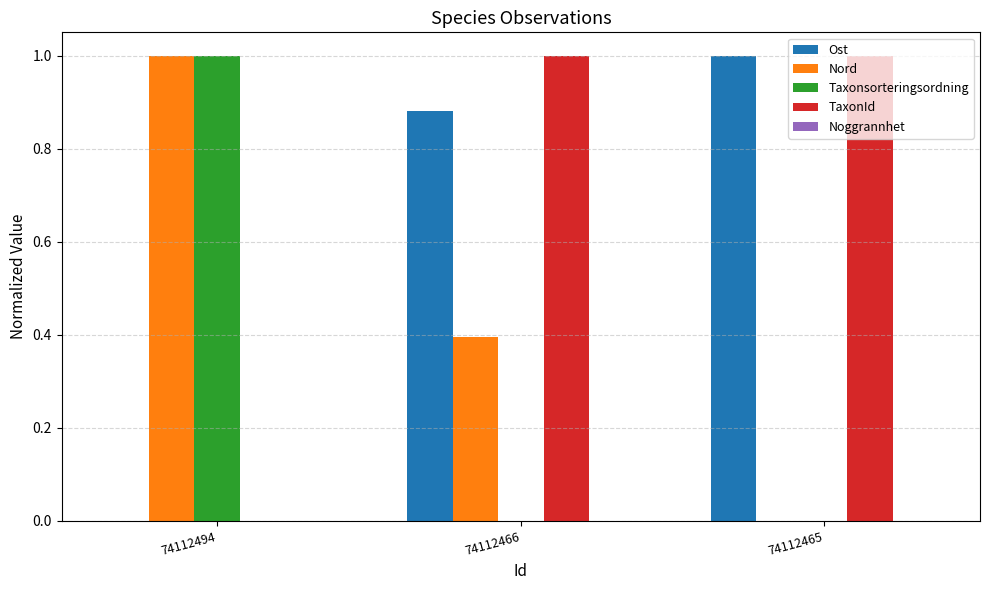

What is the maximum value shown in the chart?

1.0